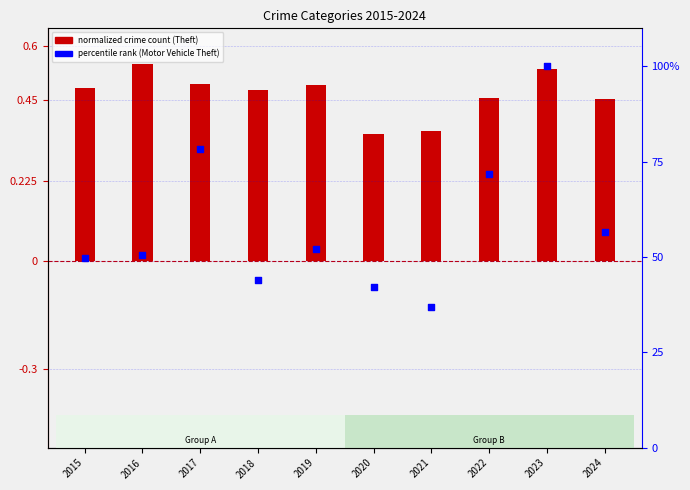

Is the value of Motor Vehicle Theft (% rank) at 2016 greater than the value of Theft (normalized) at 2020?

Yes